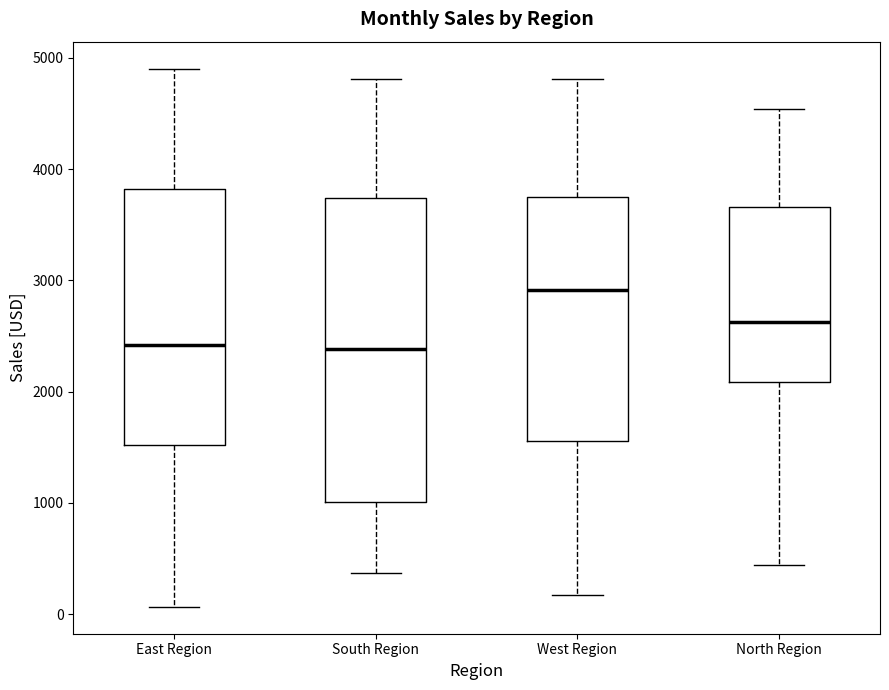

Where is the upper edge of the box for West Region on the y-axis? The values are not printed on the chart, so give them approximately, as read against the axis.

3800